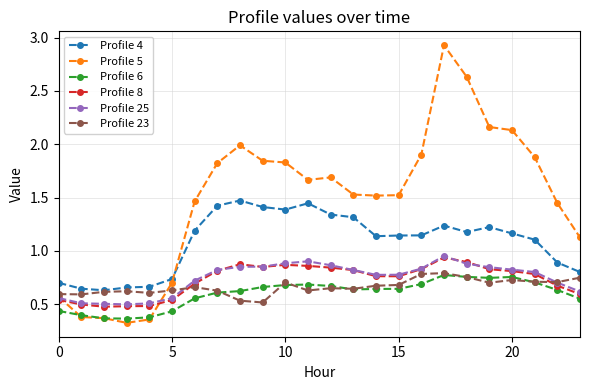

Which series has the largest range (max minus min)?

Profile 5